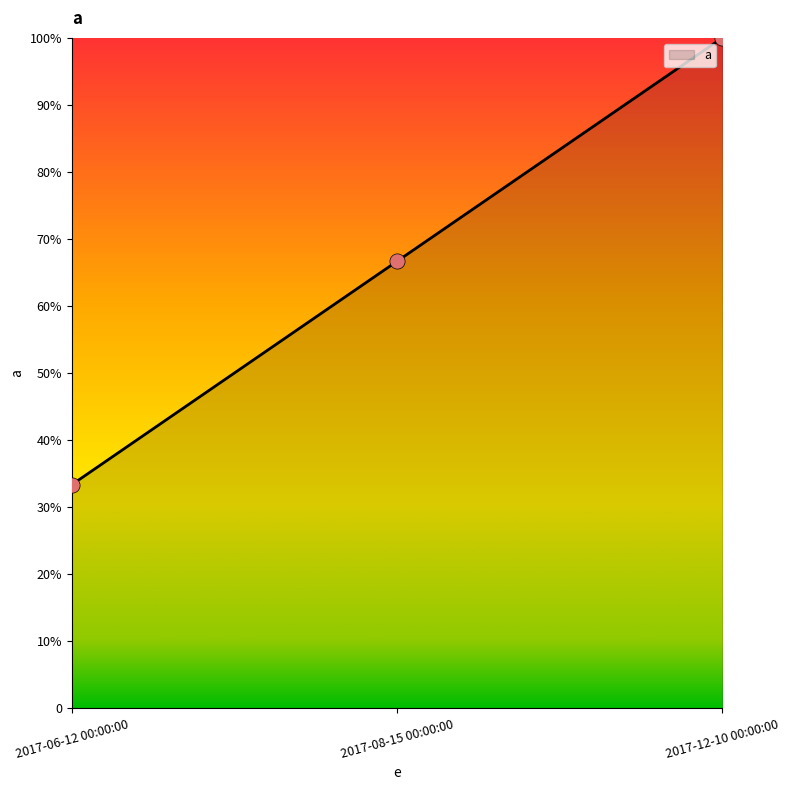

What is the change in value from 2017-08-15 00:00:00 to 2017-12-10 00:00:00?

+0.3